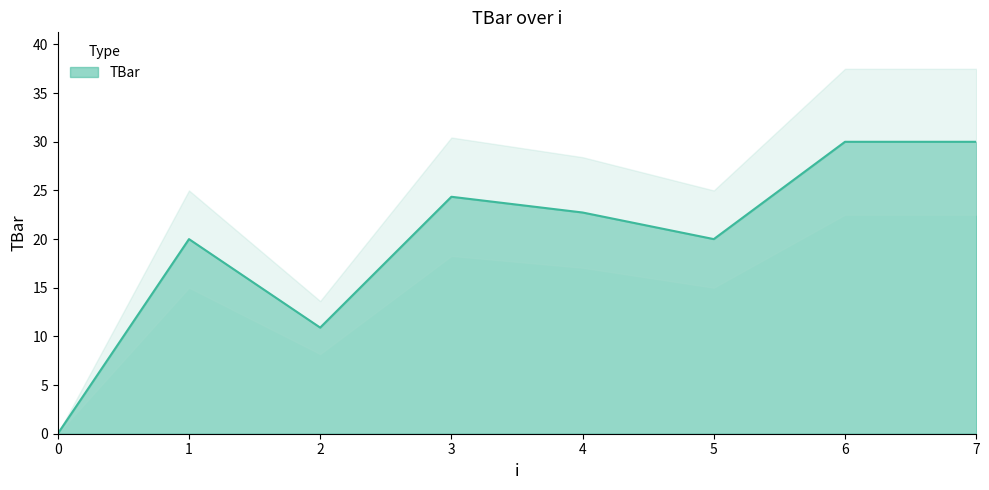

Reading left to right, extract all data points from this chart.

0=0.0	1=20.0	2=10.9	3=24.4	4=22.7	5=20.0	6=30.0	7=30.0